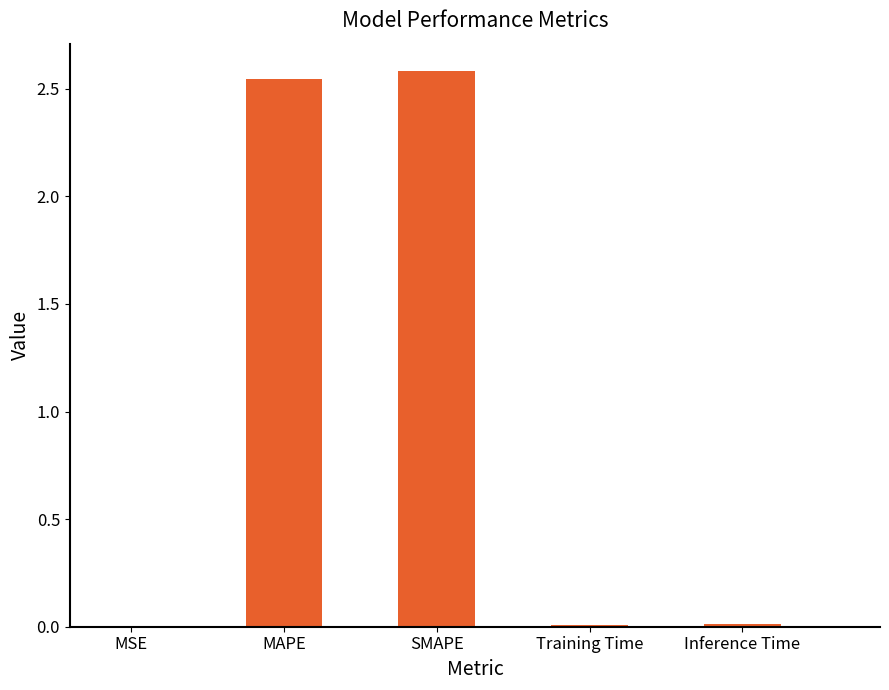

Are the bars horizontal?

No